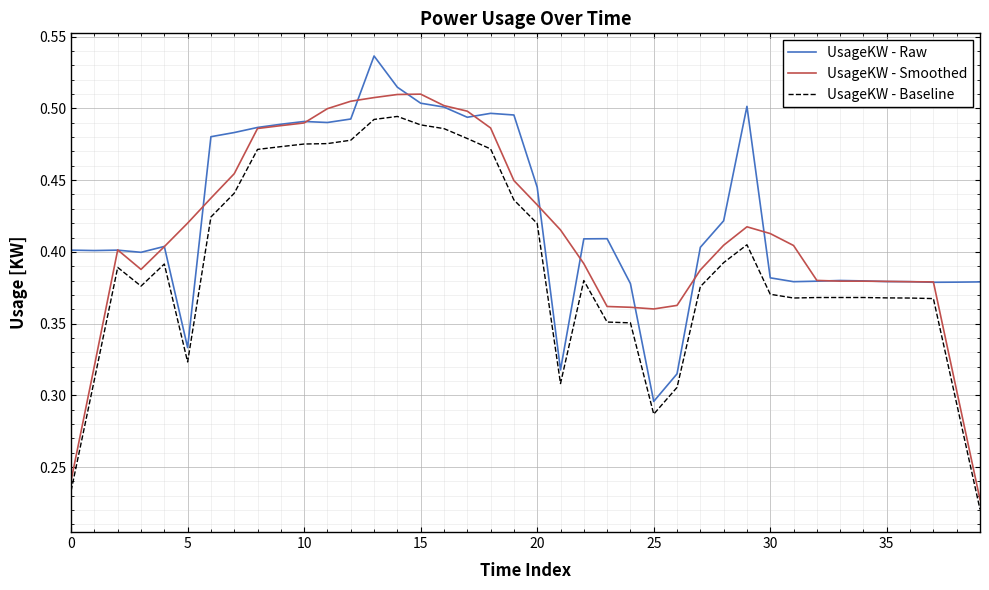

Which series has the largest range (max minus min)?

UsageKW - Smoothed